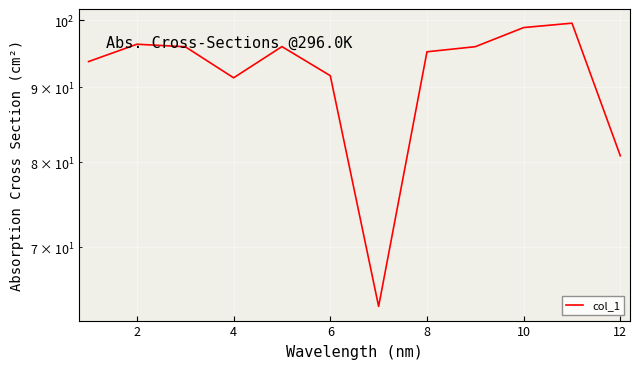

What is the greatest value displayed?

99.6